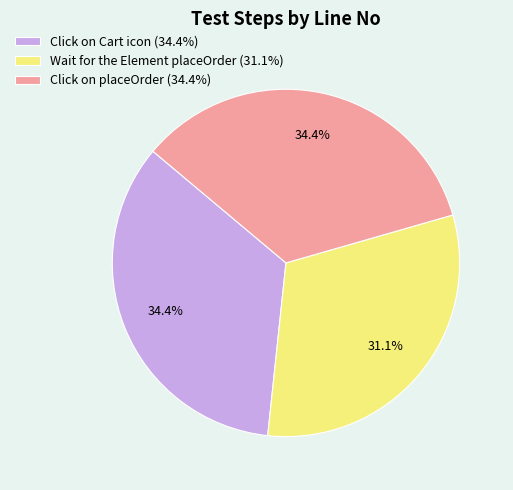

Between Wait for the Element placeOrder and Click on placeOrder, which is larger?

Click on placeOrder